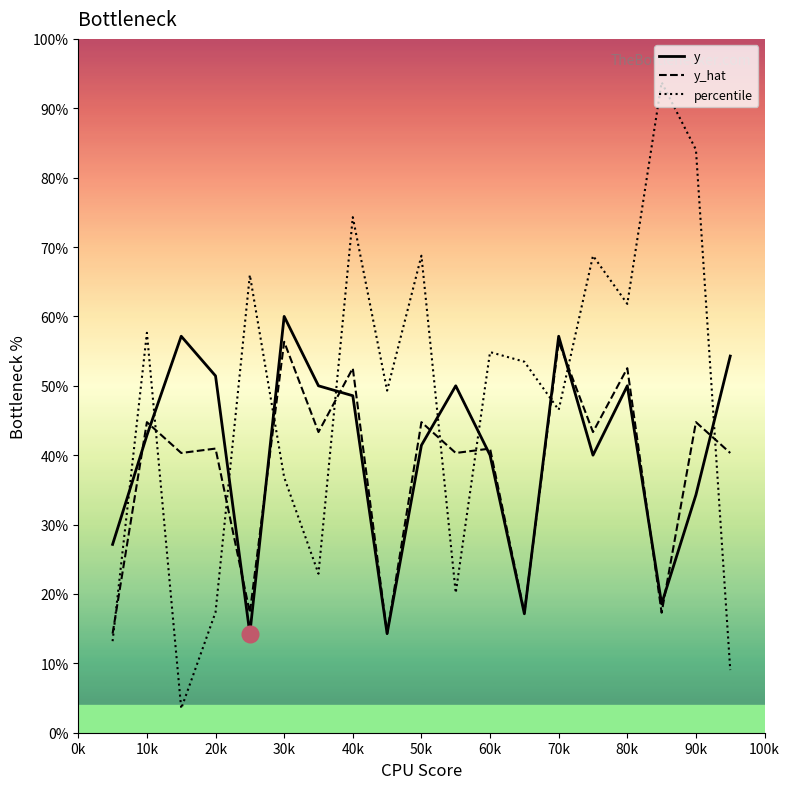

How many intersections are there between y_hat and percentile?

10